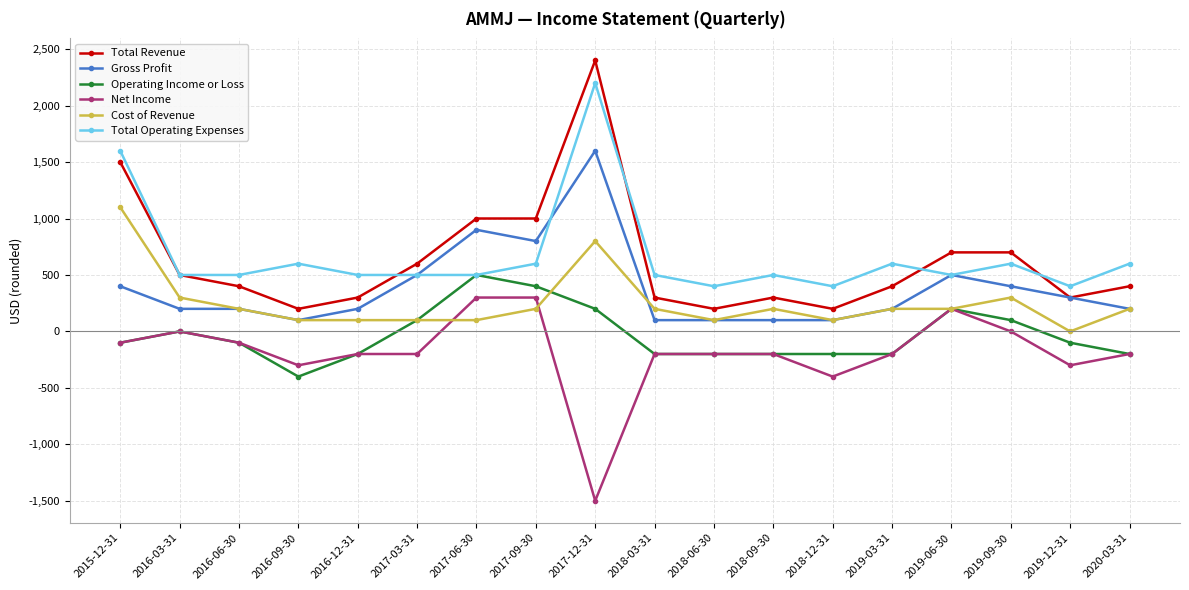

What is the lowest value of the Net Income series?

-1500